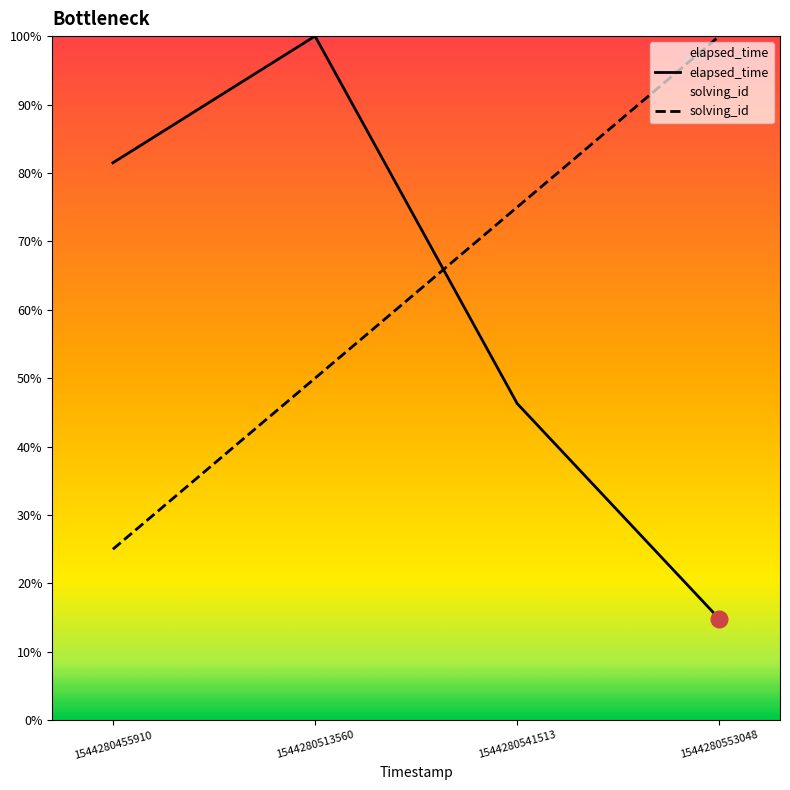

What are all the series names shown in the legend?

solving_id, elapsed_time